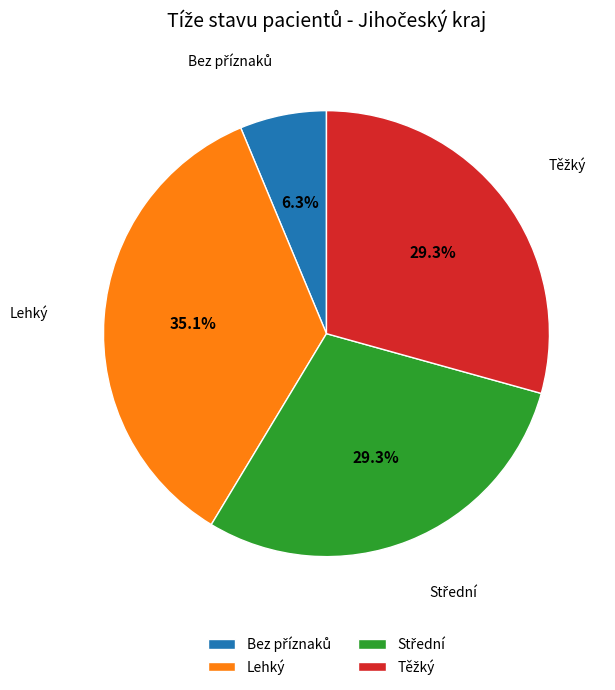

Is there any slice that represents more than half of the pie?

No